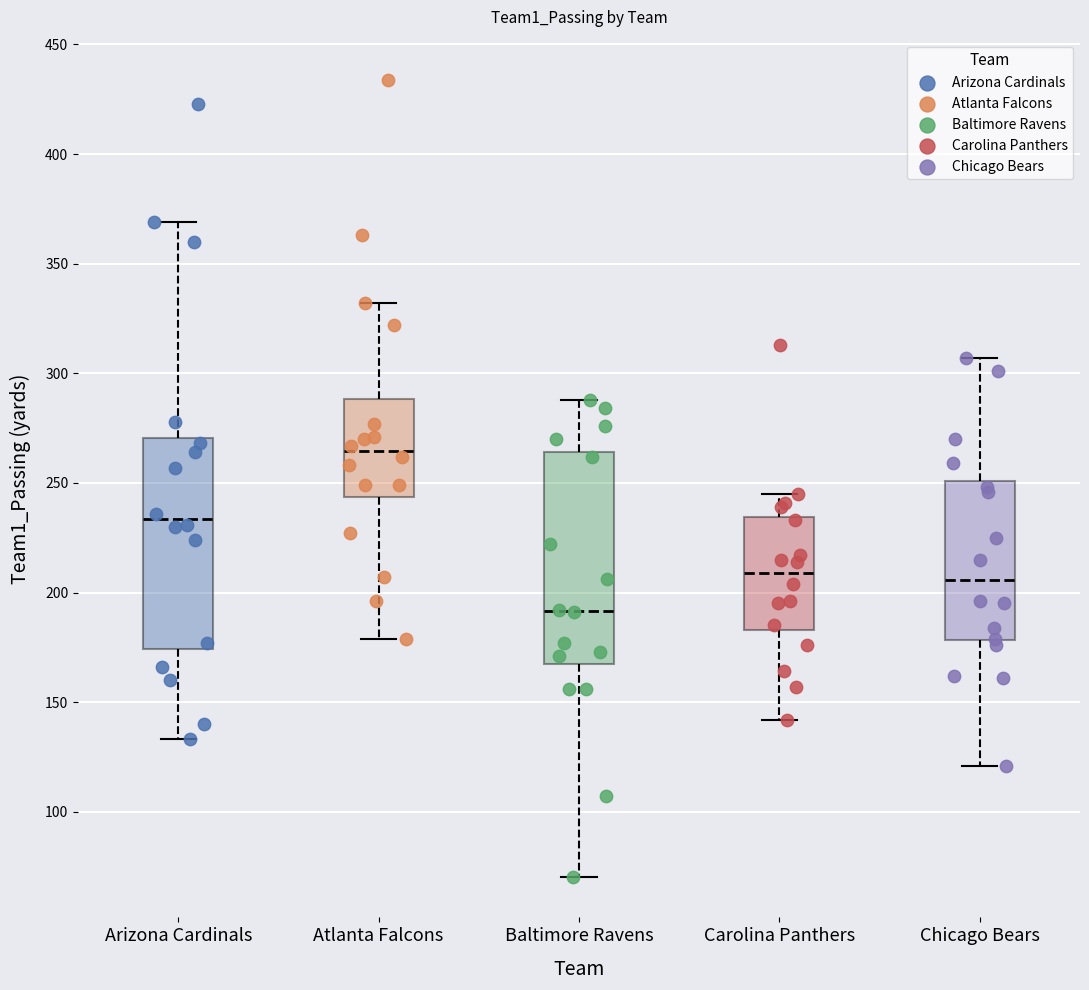

Which box's median line is the lowest?

Baltimore Ravens